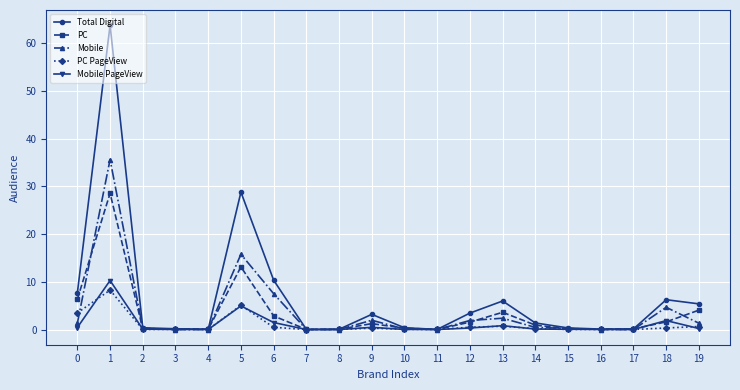

Which series has the largest range (max minus min)?

Total Digital